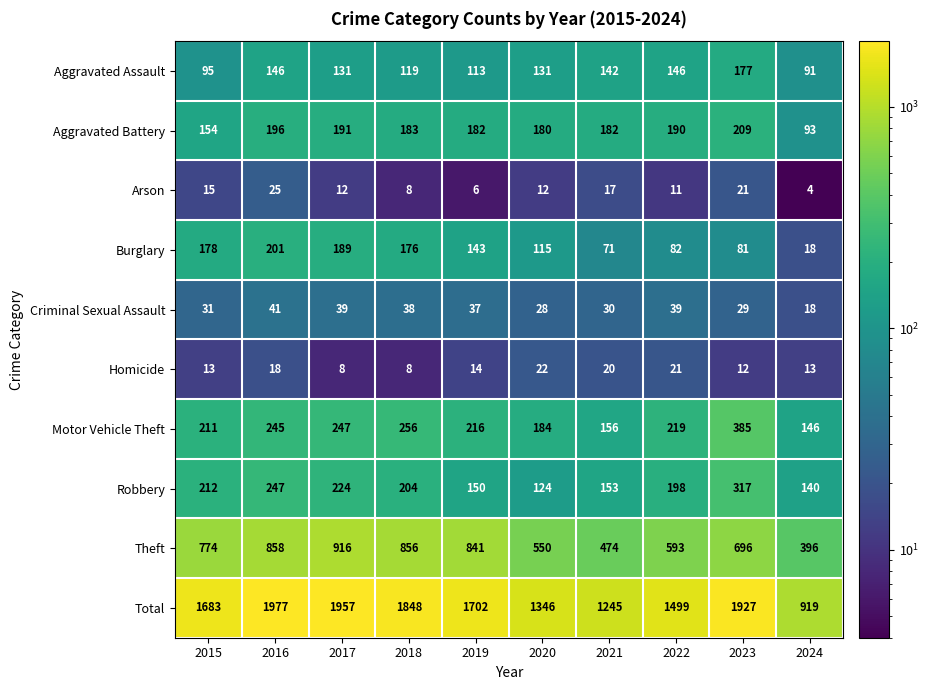

What is the average value of the Arson series?

13